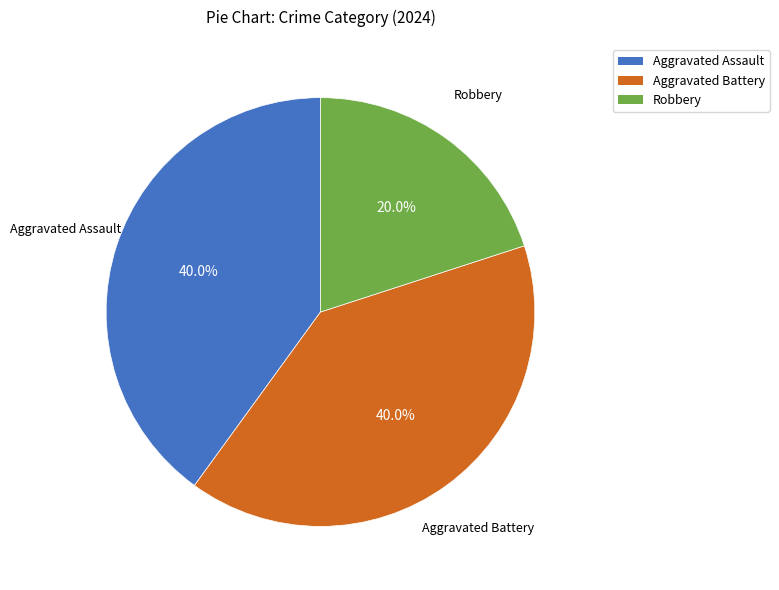

Which slice is the smallest?

Robbery